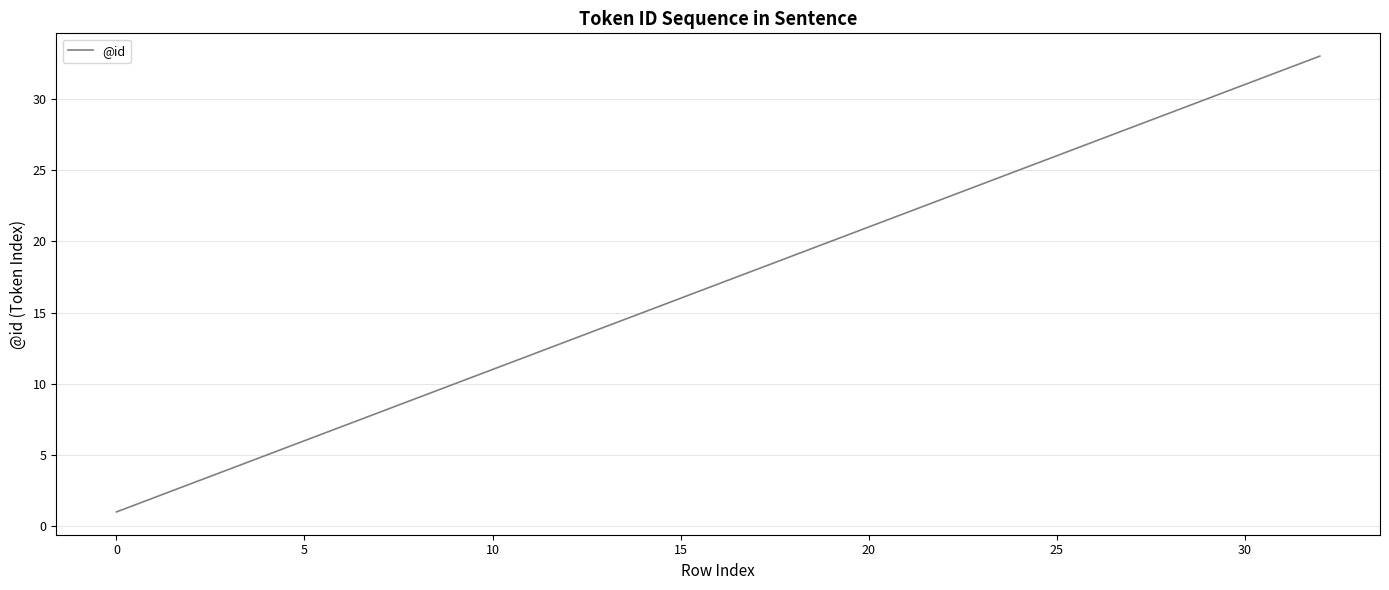

What is the difference between the maximum and minimum values?

32